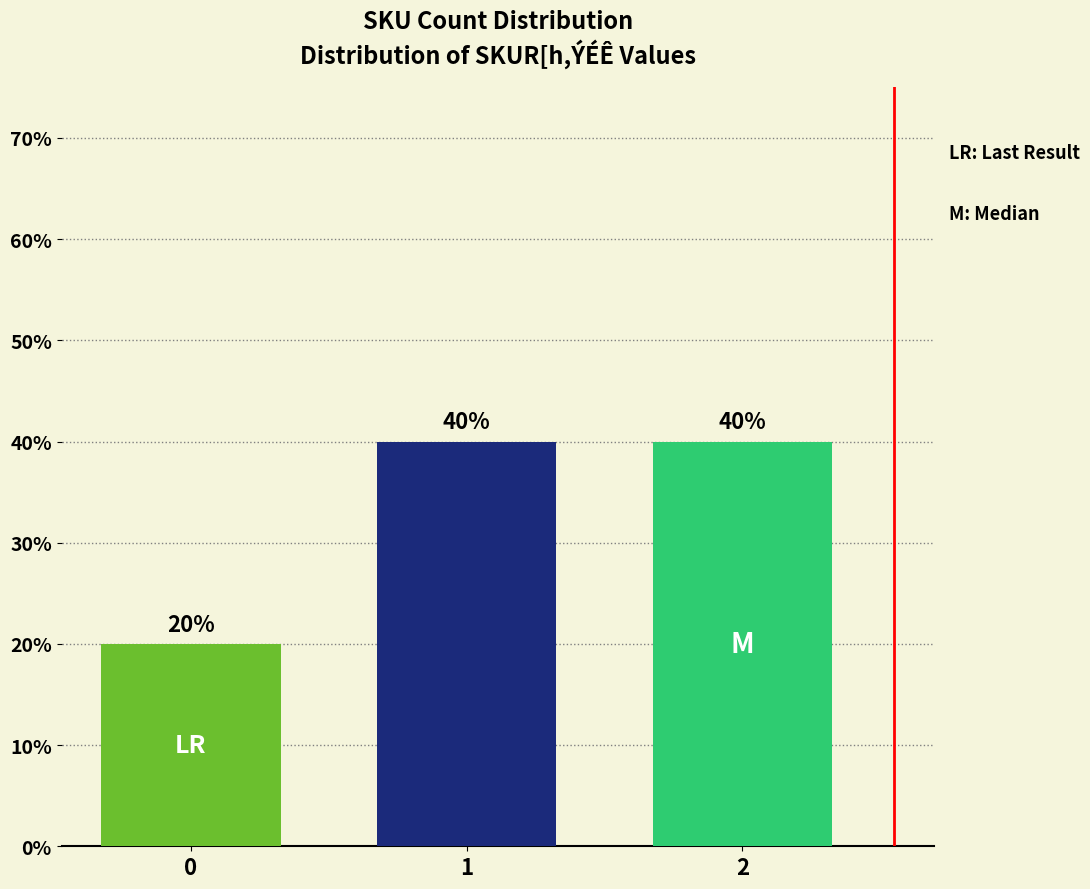

True or false: the data shows 40 at 1.

True